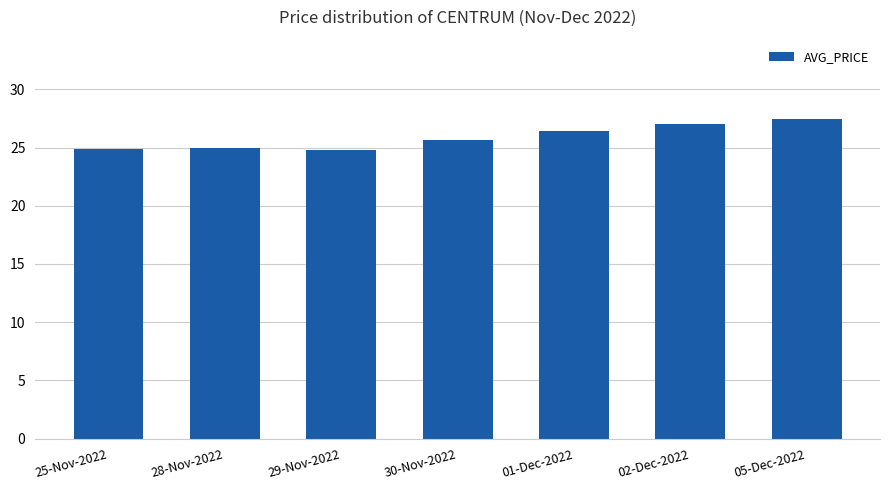

What is the maximum value shown in the chart?

27.4